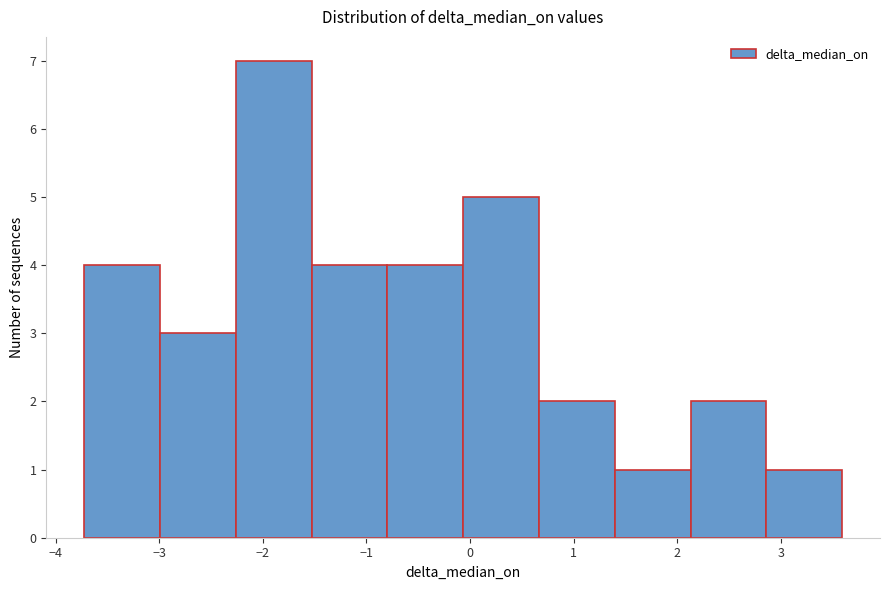

Over which range of the x-axis is the bar tallest?

-2.3 to -1.5